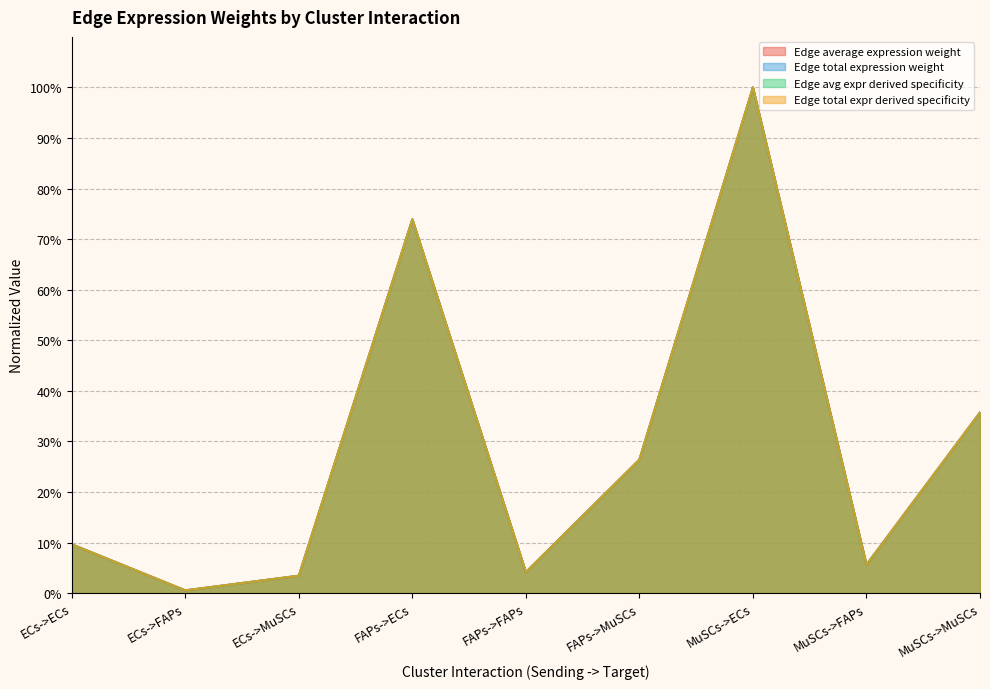

In Edge total expression weight, how many points are higher than both neighbors (excluding endpoints)?

2